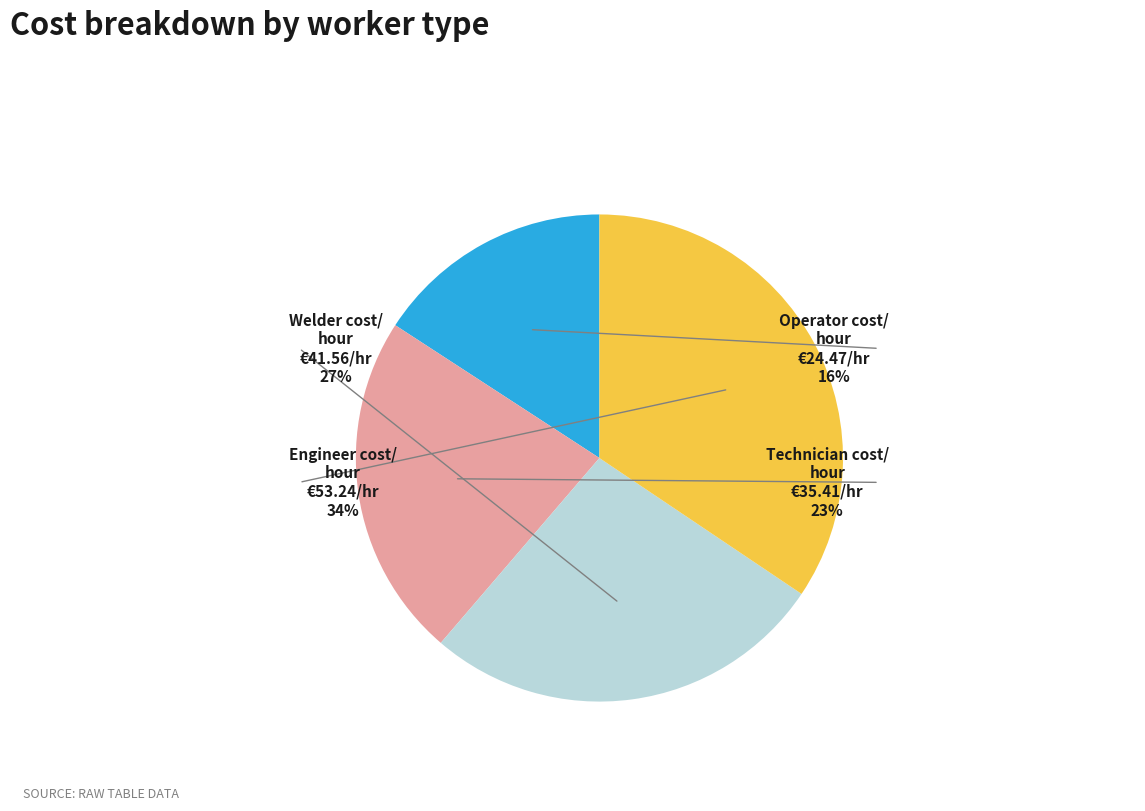

The Engineer cost/hour slice represents 34% of the pie. True or false?

True